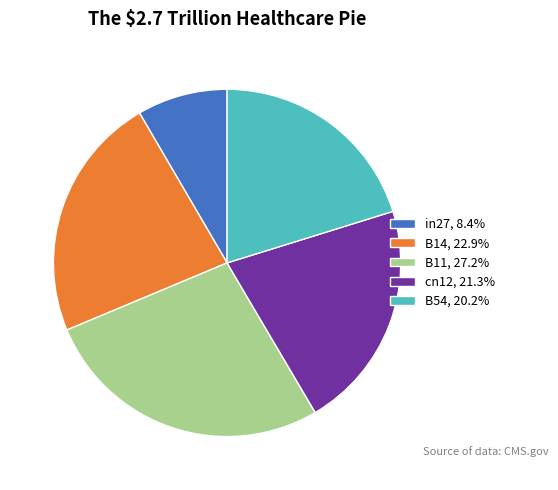

Does B54 account for over 50% of the chart?

No